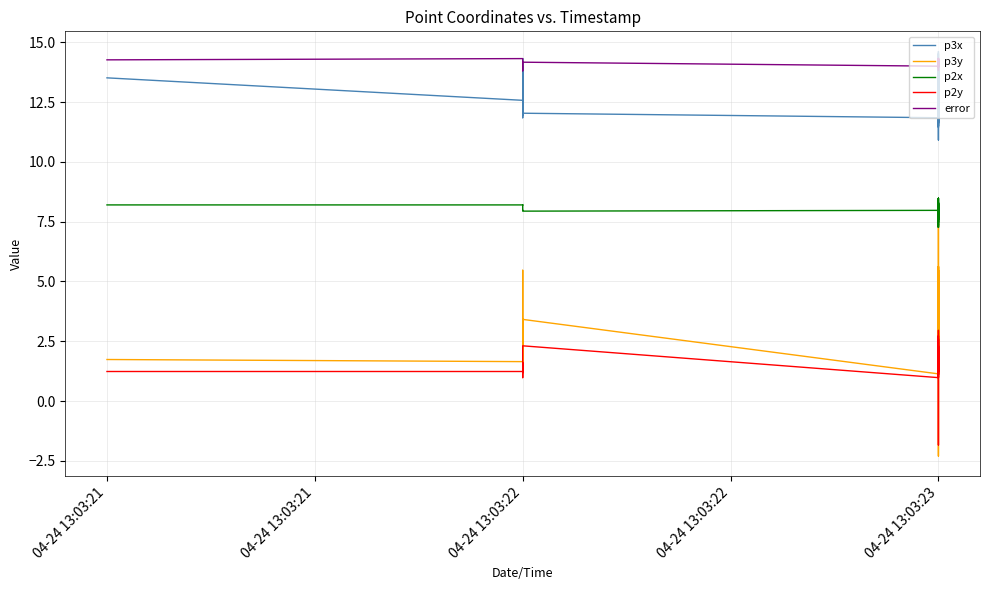

Which series changed the most between 25 and 31?

p3y